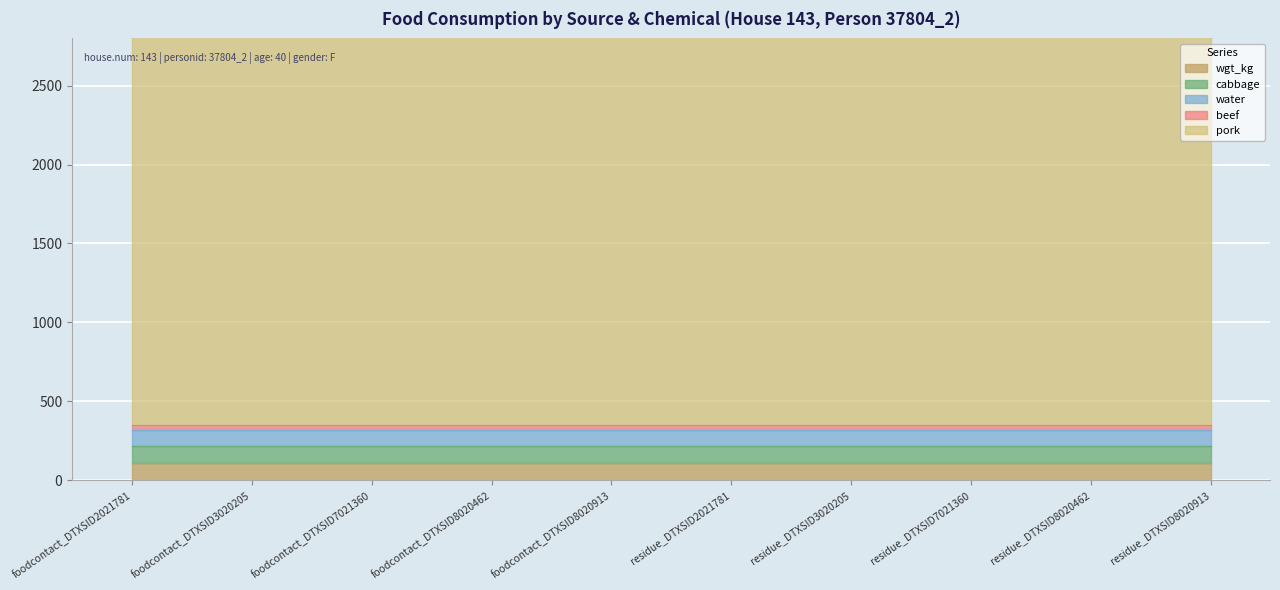

Which series has the largest range (max minus min)?

pork